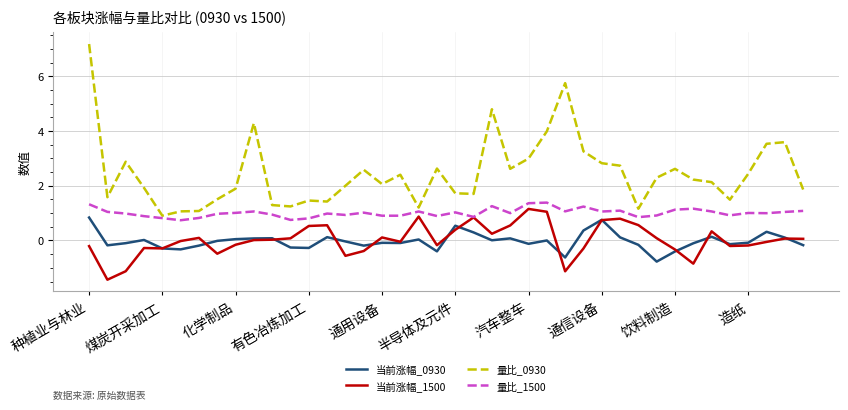

How many lines are shown in the chart?

4